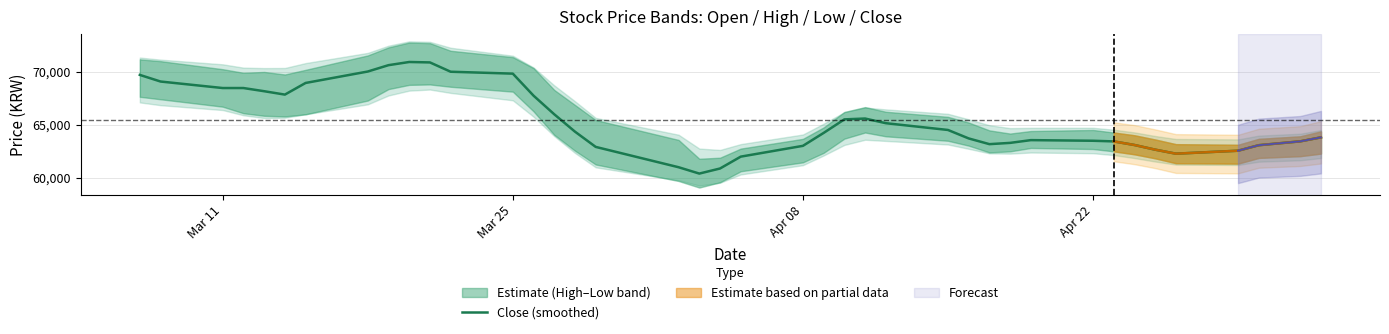

What is the lowest value of the Close (smoothed) series?

60380